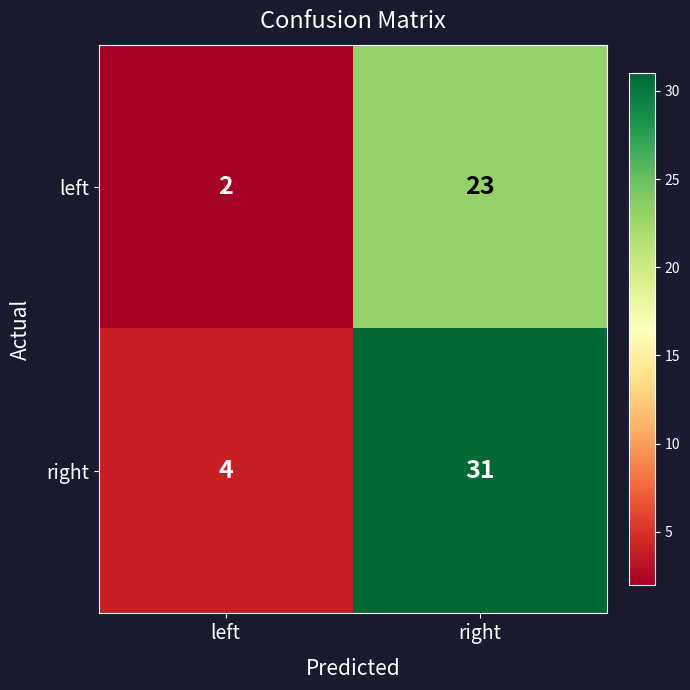

Reading left to right, extract all data points from this chart.

left: 2	23
right: 4	31